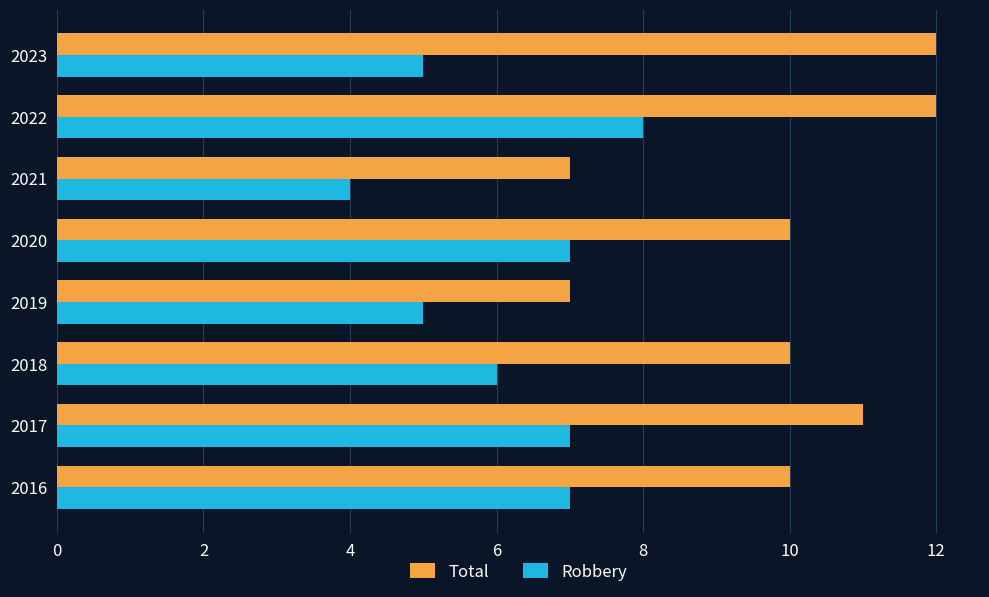

Is it true that Robbery equals 5 at 2023?

True